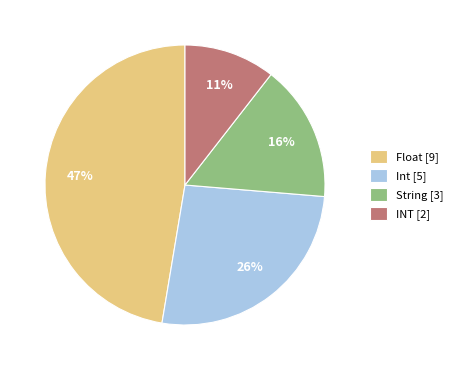

What percentage is the Float slice, to the nearest percent?

47%